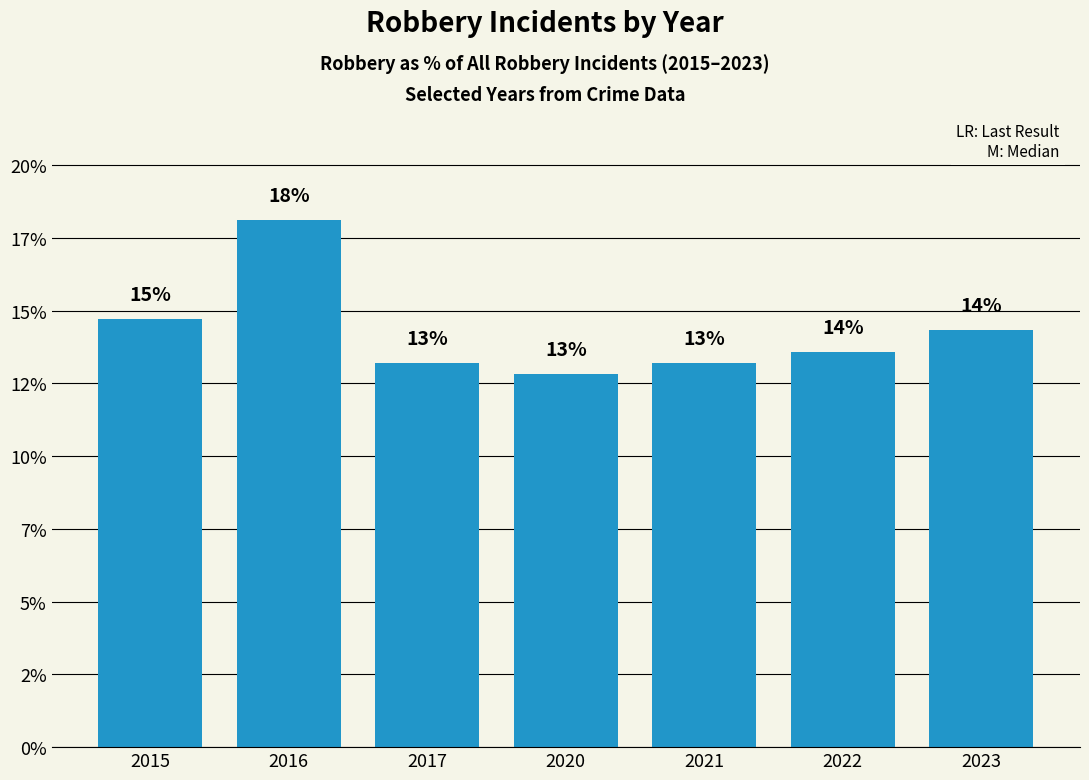

What is the greatest value displayed?

18.1